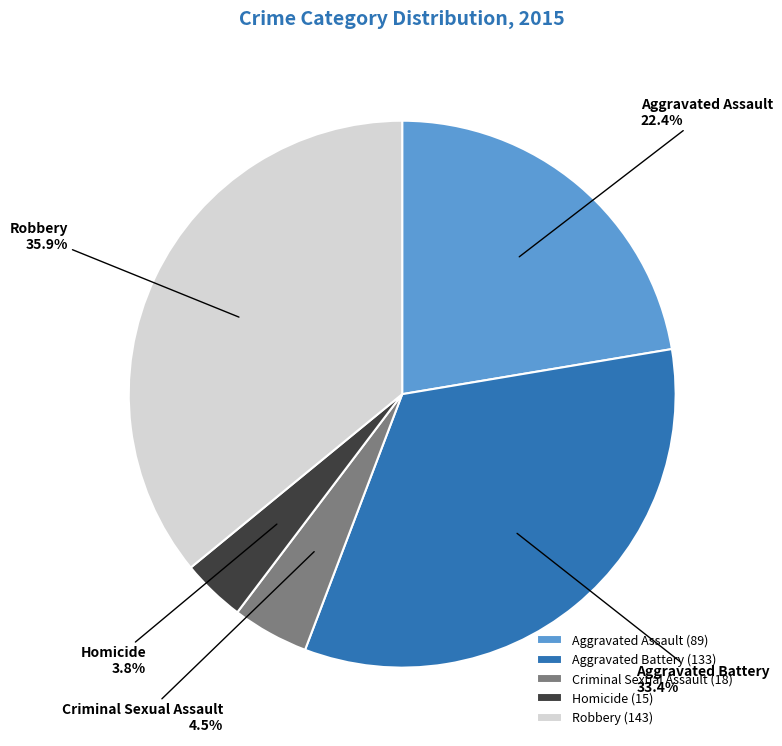

To the nearest percent, what is the combined percentage of Criminal Sexual Assault and Aggravated Battery?

38%